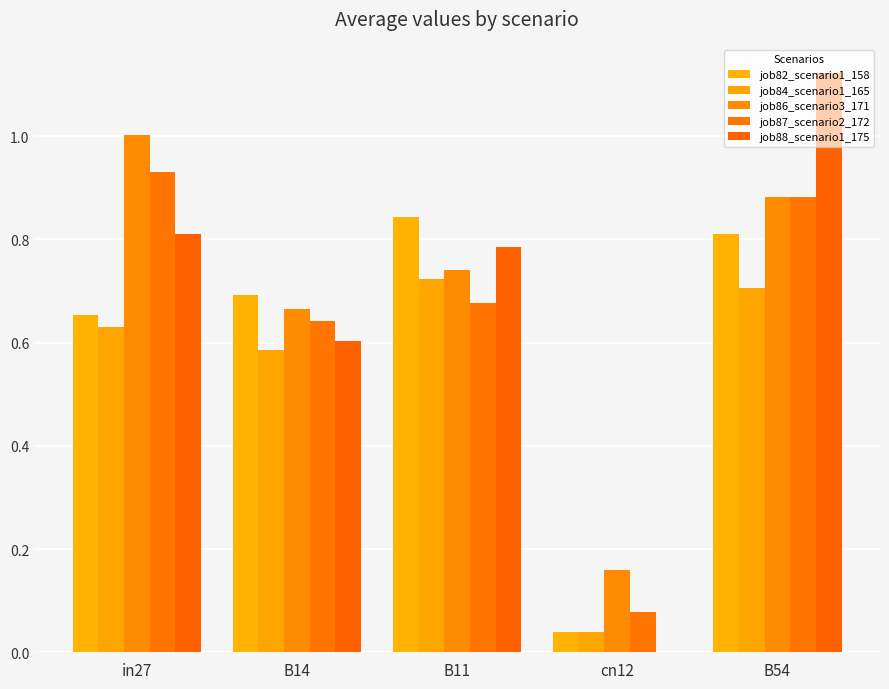

What is the spread (max minus min) of values at cn12?

0.2